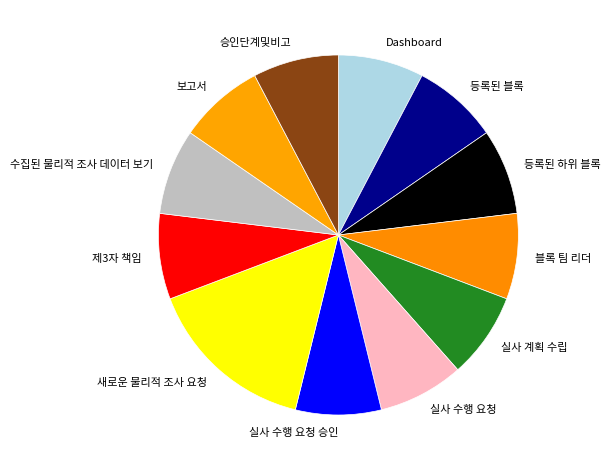

Do 등록된 블록 and 수집된 물리적 조사 데이터 보기 together represent more than half of the pie?

No